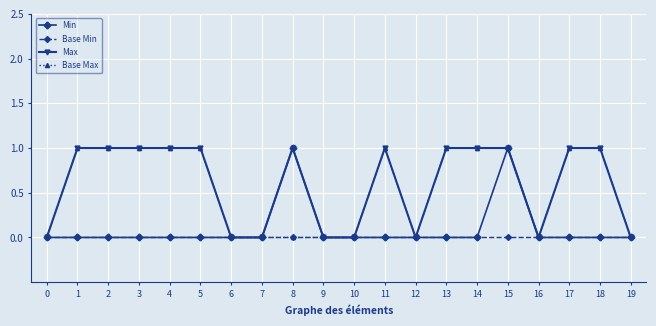

Reading left to right, what are all the values shown in this chart?

Min: 0	0	0	0	0	0	0	0	1	0	0	0	0	0	0	1	0	0	0	0
Base Min: 0	0	0	0	0	0	0	0	0	0	0	0	0	0	0	0	0	0	0	0
Max: 0	1	1	1	1	1	0	0	1	0	0	1	0	1	1	1	0	1	1	0
Base Max: 0	1	1	1	1	1	0	0	0	0	0	1	0	1	1	1	0	1	1	0